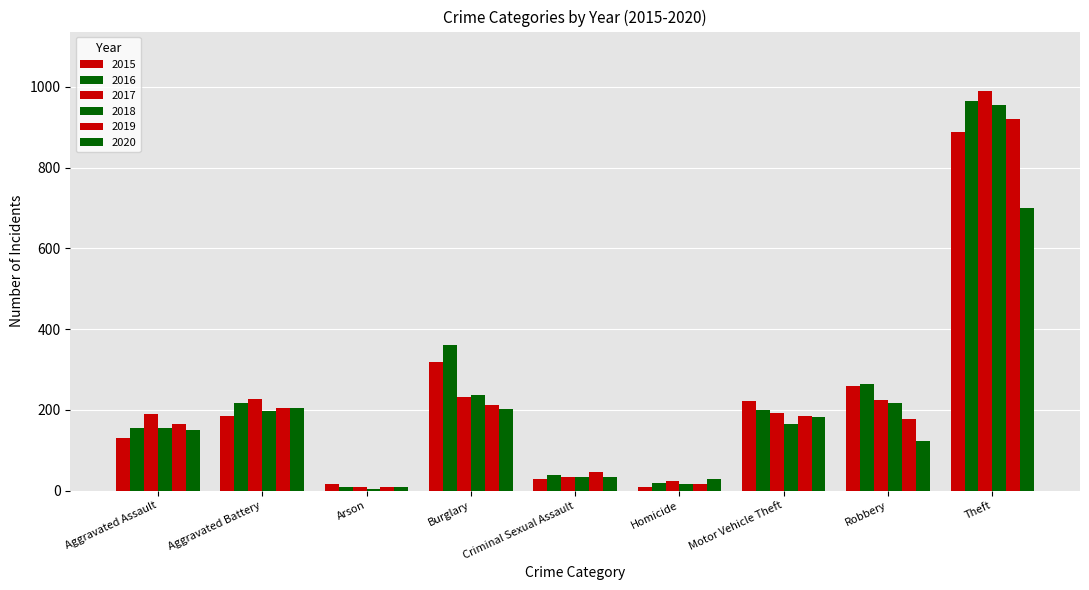

What is the value of the 2019 bar at the 2nd from the left?

204